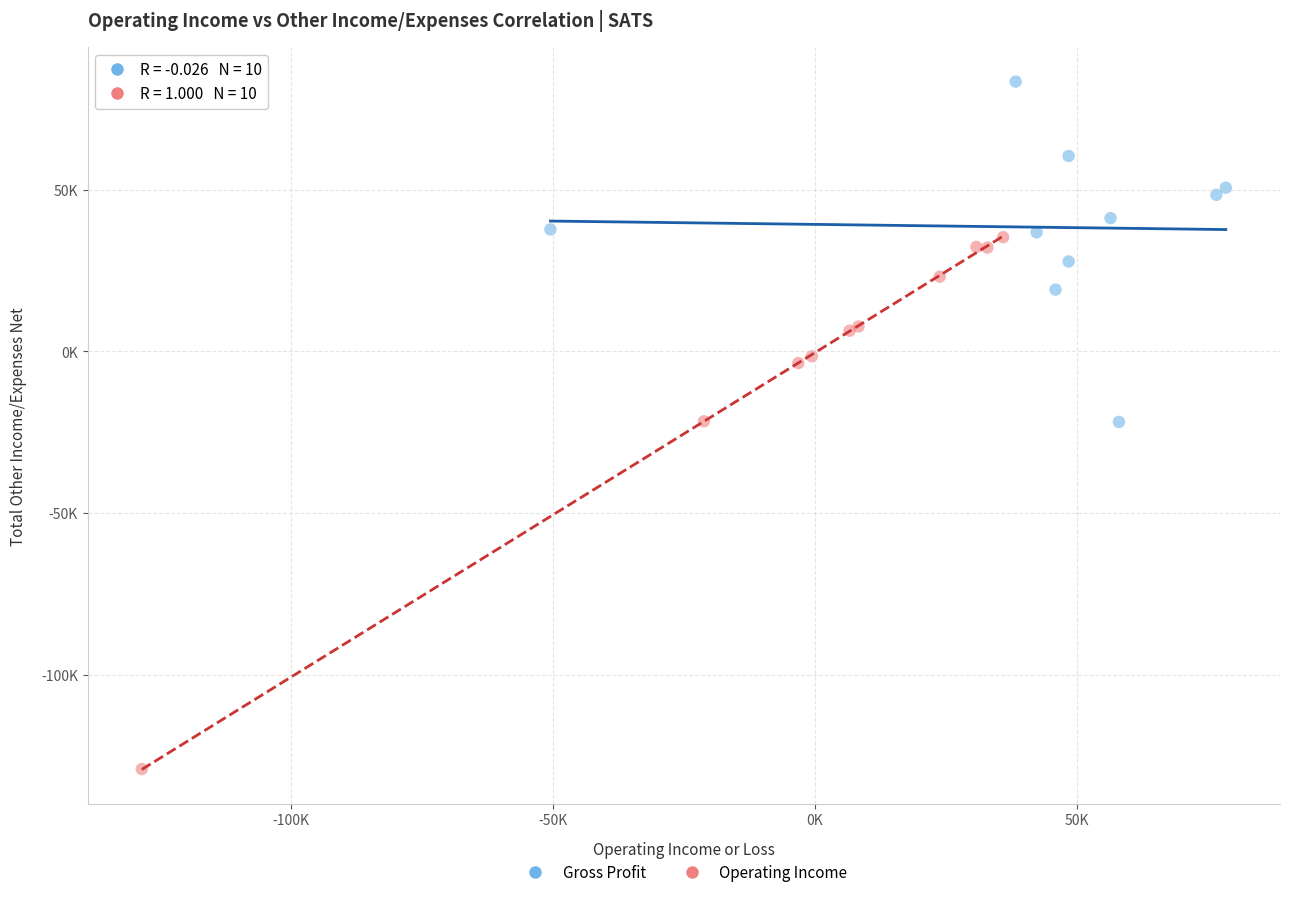

What are all the series names shown in the legend?

Gross Profit, Operating Income